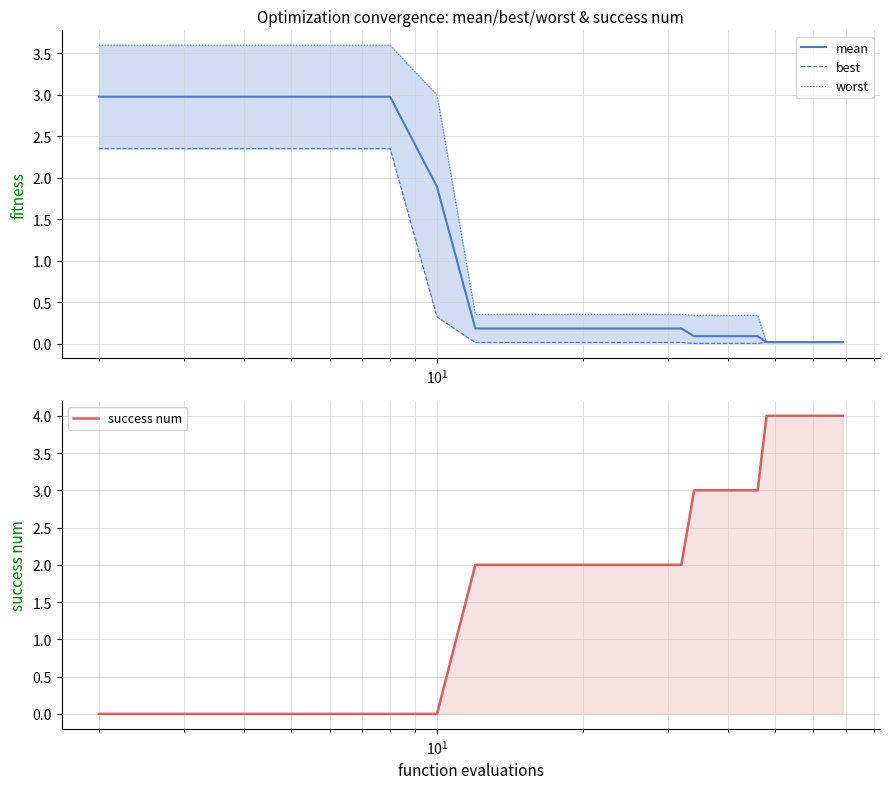

What is the maximum value for mean?

3.0